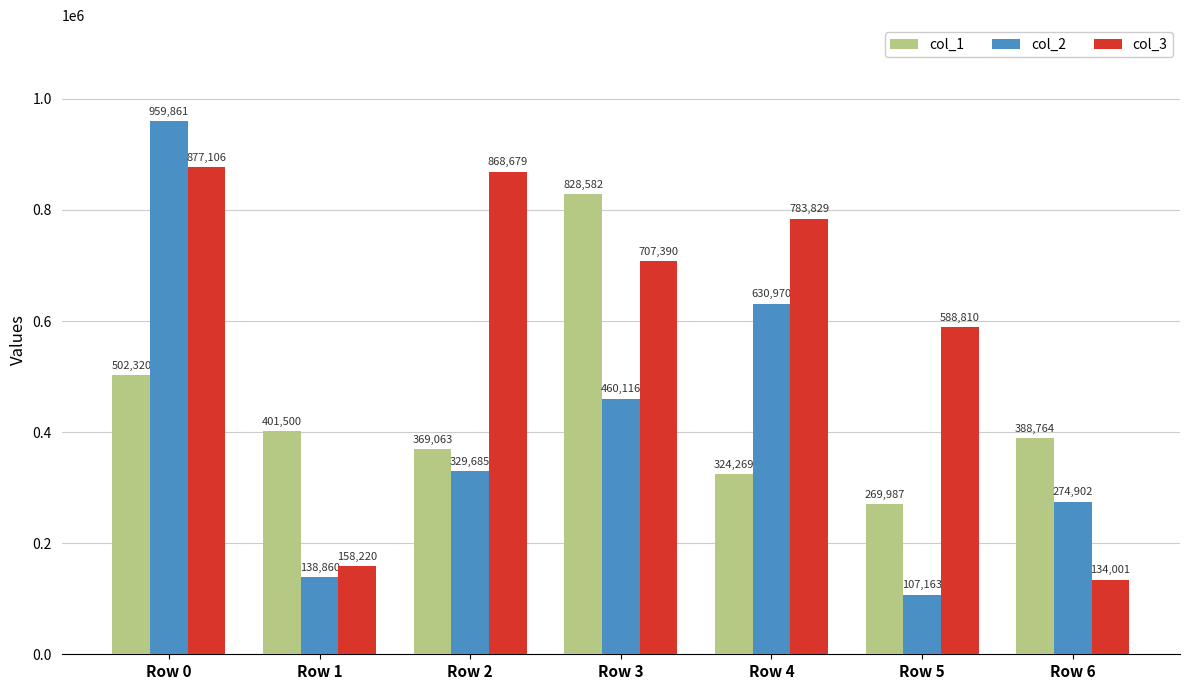

What is the spread (max minus min) of values at Row 1?

262640